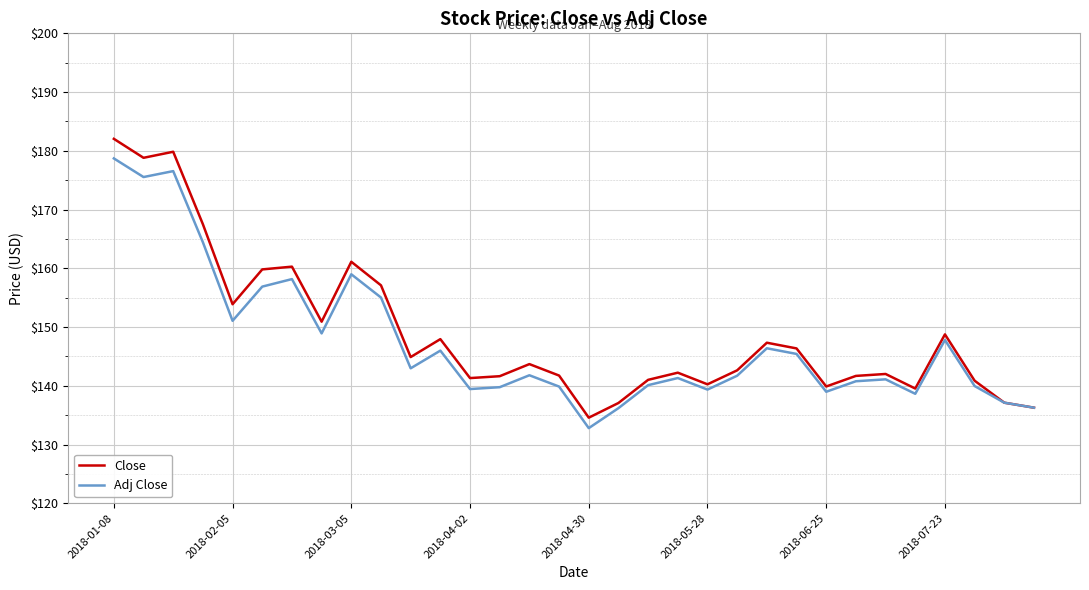

What is the maximum value shown in the chart?

182.0